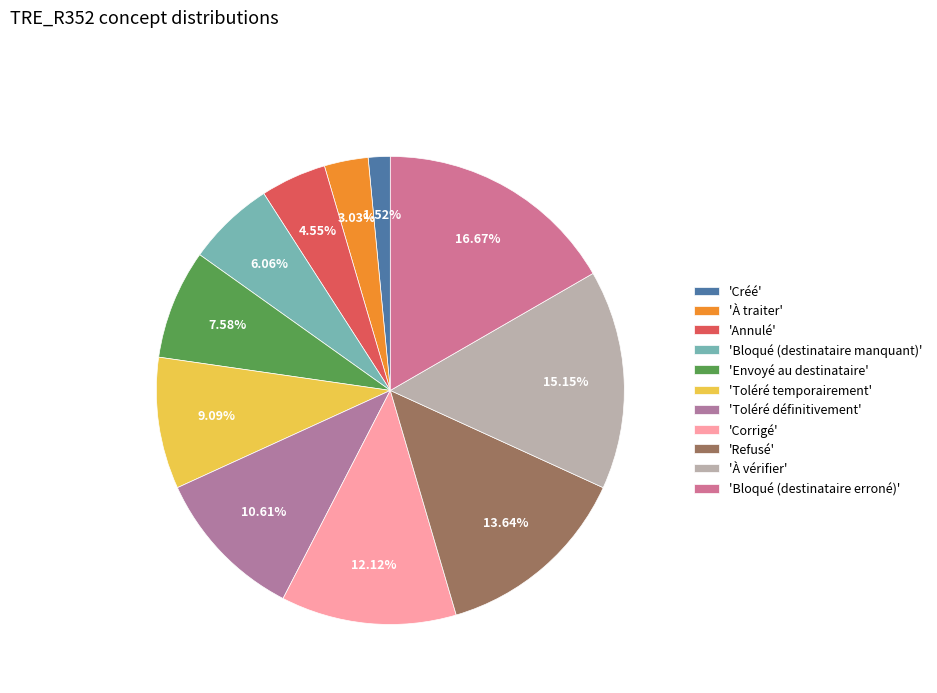

How many slices are in this pie chart?

11